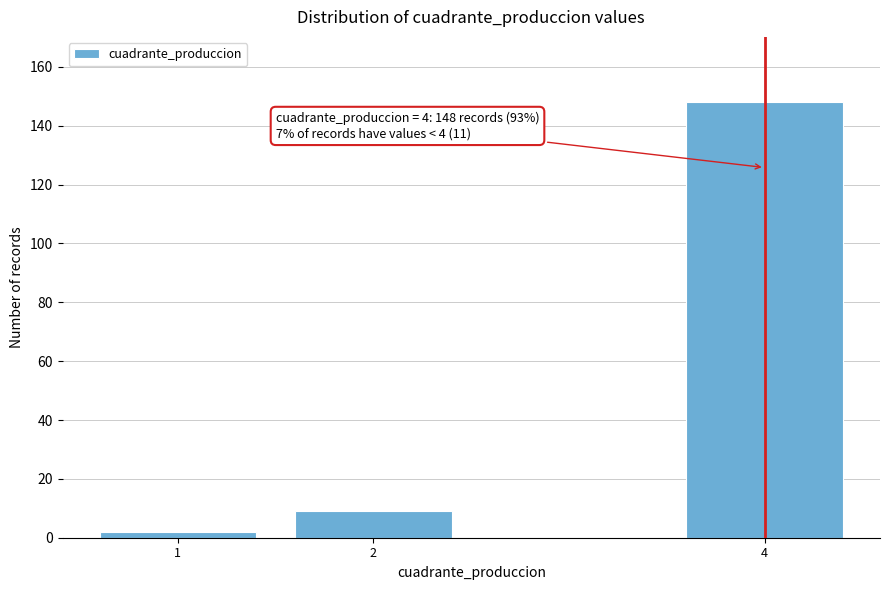

Reading left to right, transcribe all the data shown in this chart.

1=2	2=9	4=148